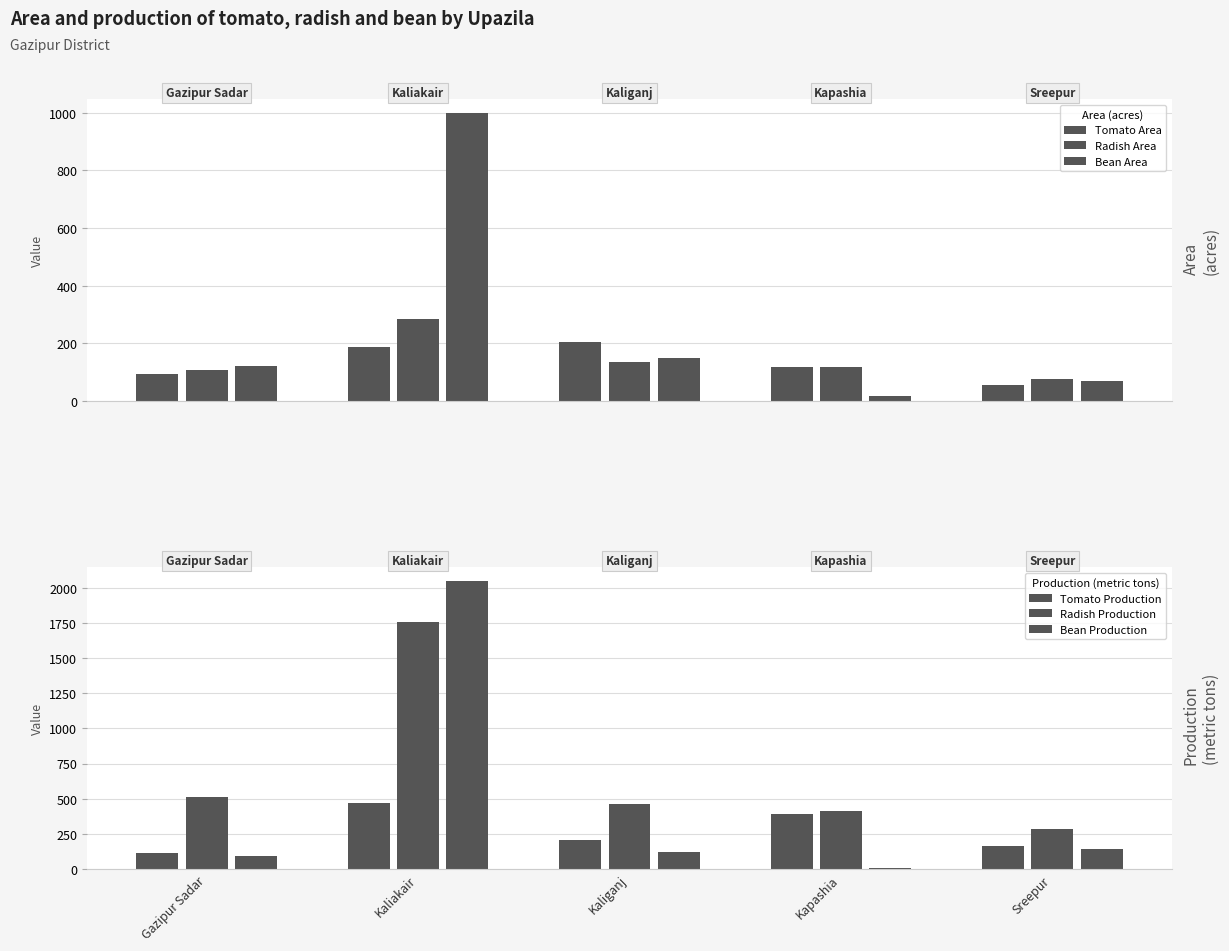

What is the maximum value for Radish Production?

1756.0